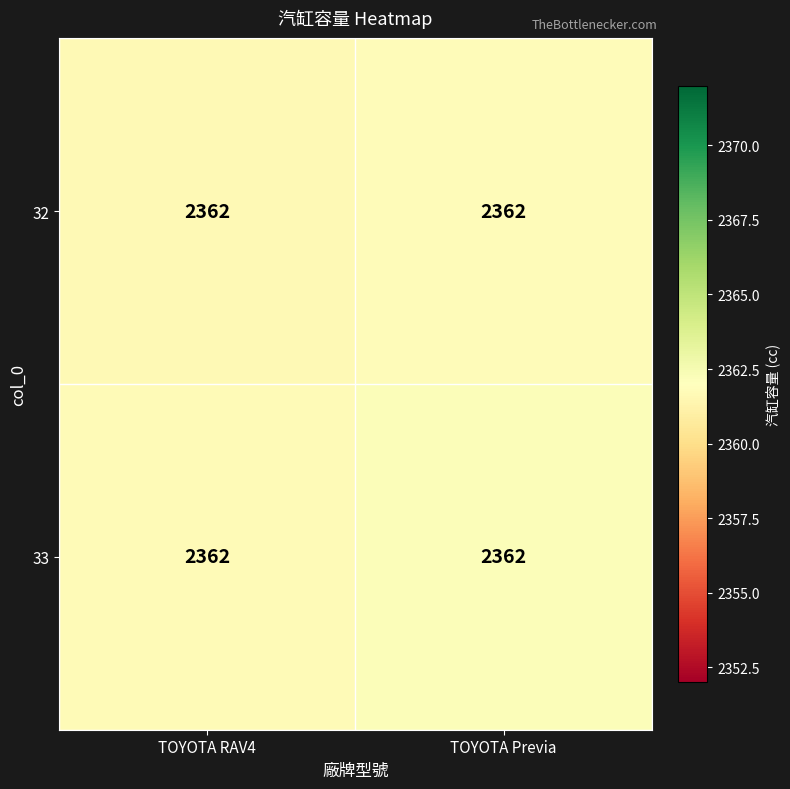

What is the spread (max minus min) of values at TOYOTA RAV4?

0.1